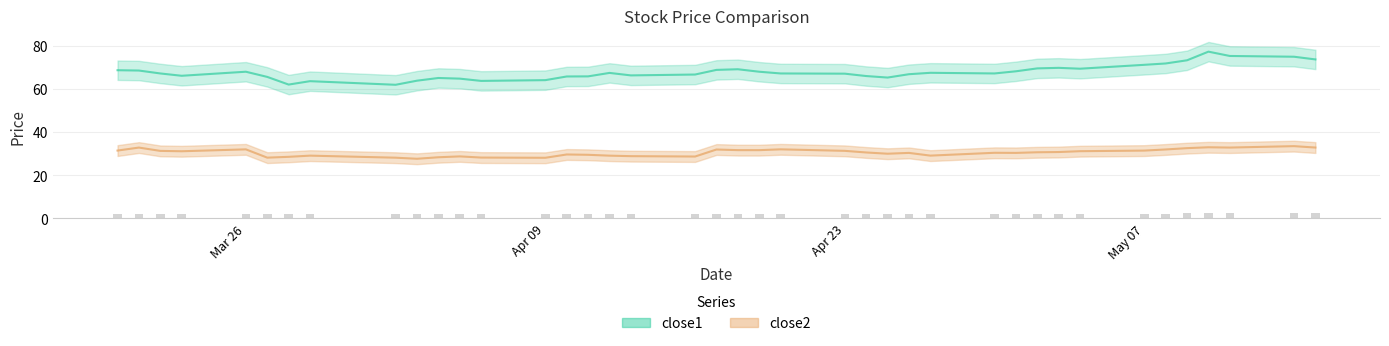

What is the maximum value shown in the chart?

77.2